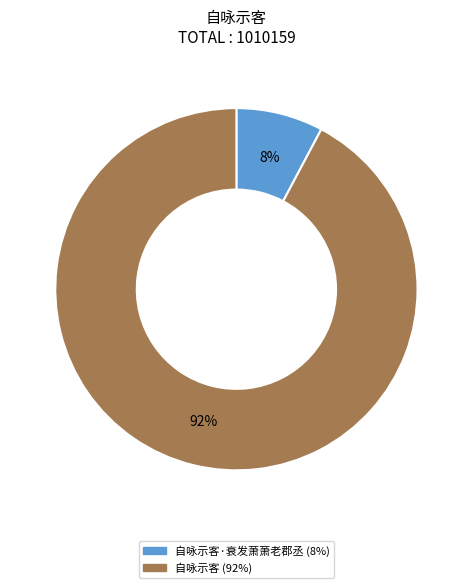

Is there a majority slice in this chart?

Yes